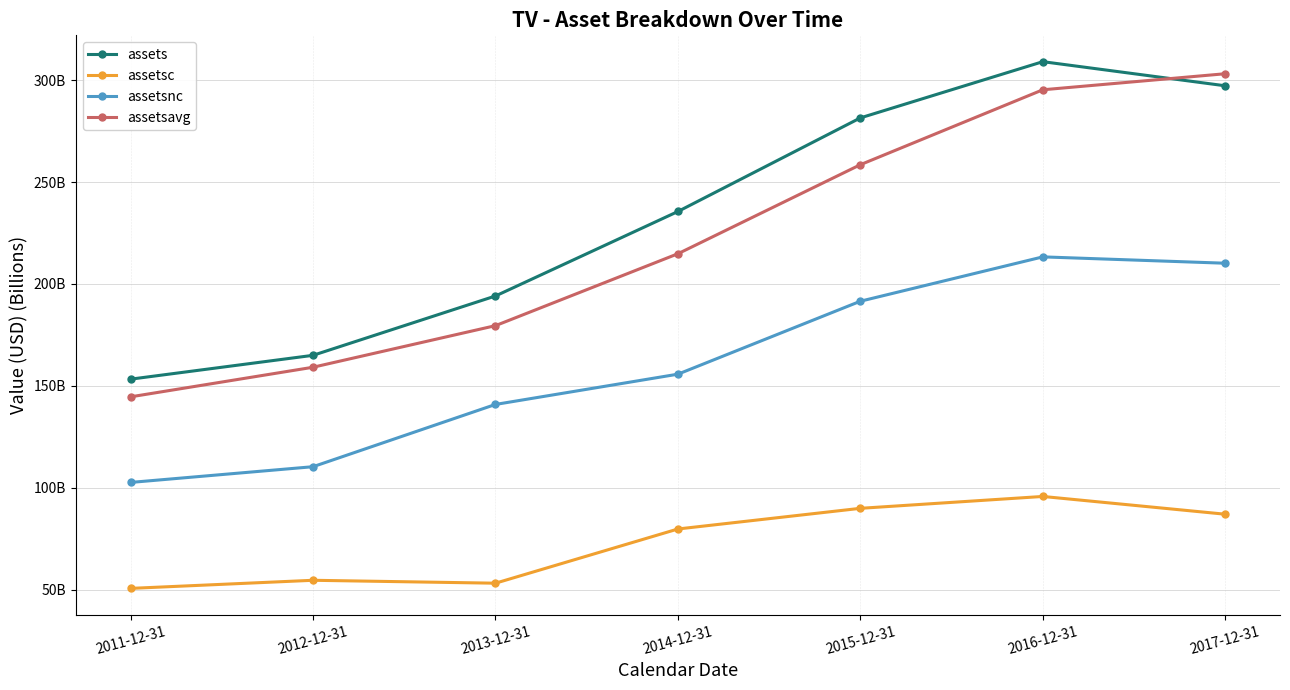

True or false: assetsnc and assetsc intersect in this chart.

False